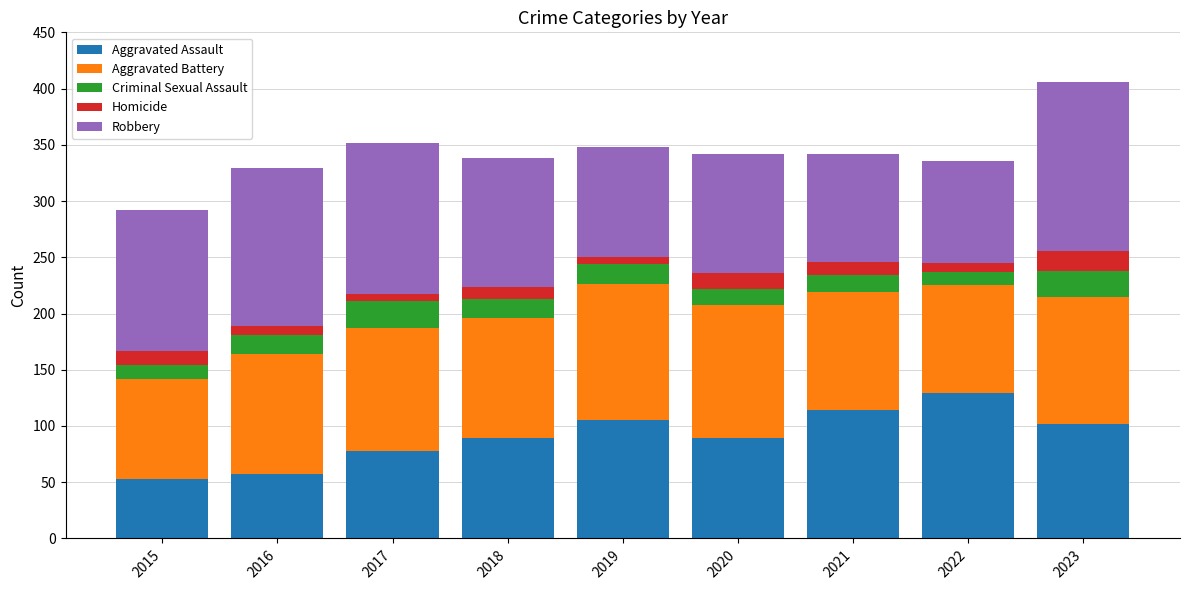

What is the difference between the second highest and second lowest values in the Aggravated Assault series?

57